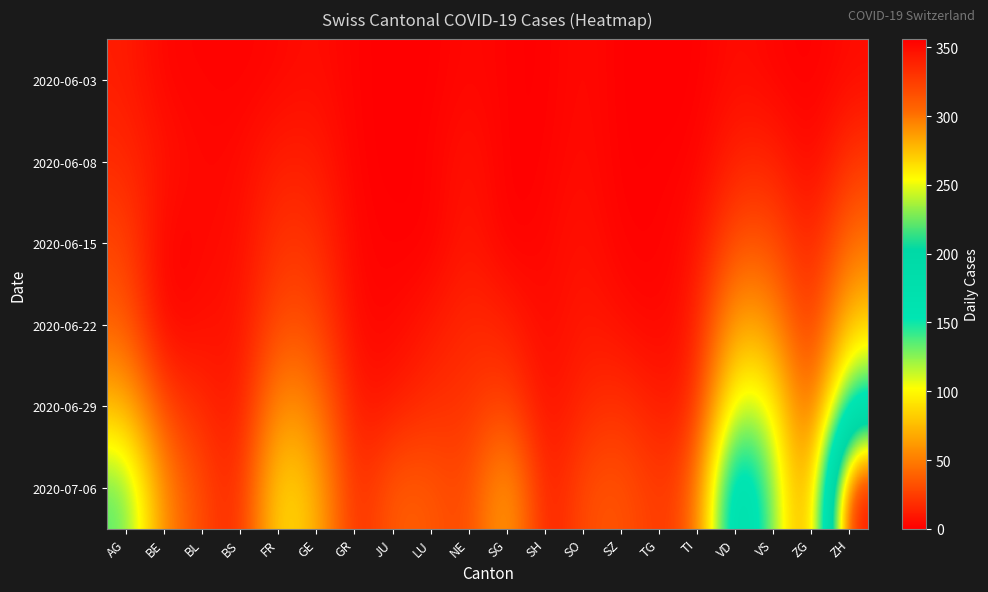

Reading right to left, list all the values displayed in this chart.

2020-06-03: ZH=5	ZG=0	VS=2	VD=6	TI=0	TG=0	SZ=0	SO=5	SH=0	SG=1	NE=4	LU=0	JU=0	GR=1	GE=6	FR=3	BS=1	BL=2	BE=2	AG=12
2020-06-08: ZH=23	ZG=1	VS=15	VD=15	TI=1	TG=1	SZ=0	SO=6	SH=1	SG=0	NE=9	LU=1	JU=0	GR=1	GE=12	FR=13	BS=4	BL=3	BE=8	AG=17
2020-06-15: ZH=45	ZG=11	VS=32	VD=34	TI=6	TG=1	SZ=1	SO=8	SH=3	SG=0	NE=11	LU=0	JU=1	GR=2	GE=20	FR=22	BS=5	BL=4	BE=0	AG=28
2020-06-22: ZH=83	ZG=14	VS=58	VD=70	TI=11	TG=2	SZ=6	SO=11	SH=3	SG=14	NE=17	LU=10	JU=3	GR=3	GE=30	FR=32	BS=7	BL=7	BE=0	AG=38
2020-06-29: ZH=161	ZG=21	VS=105	VD=120	TI=13	TG=11	SZ=21	SO=16	SH=5	SG=29	NE=20	LU=19	JU=11	GR=8	GE=50	FR=61	BS=7	BL=17	BE=25	AG=73
2020-07-06: ZH=356	ZG=36	VS=127	VD=204	TI=36	TG=21	SZ=35	SO=32	SH=7	SG=73	NE=26	LU=36	JU=39	GR=13	GE=74	FR=94	BS=12	BL=29	BE=52	AG=137